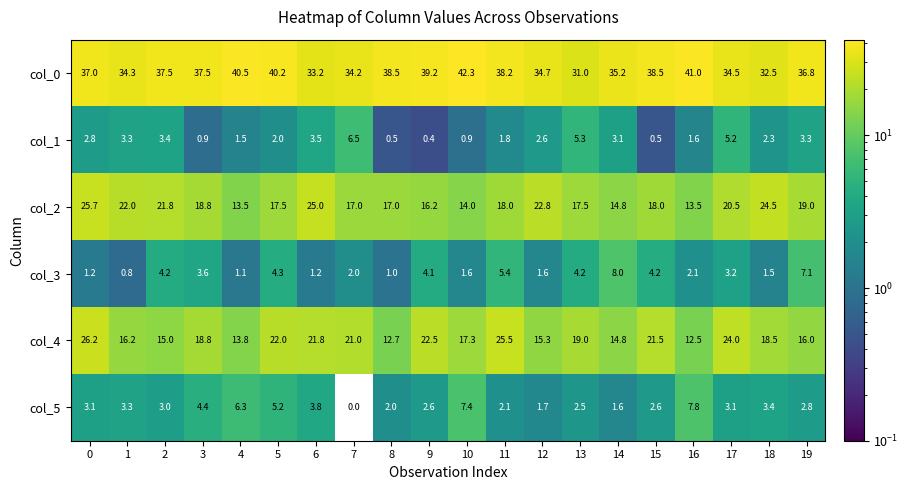

At how many categories does at least one series exceed 12?

20